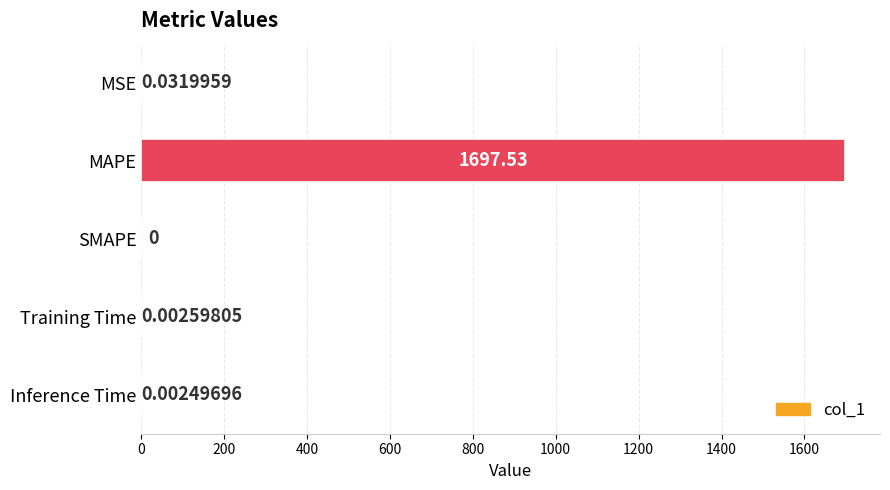

What is the sum of all values?

1697.6